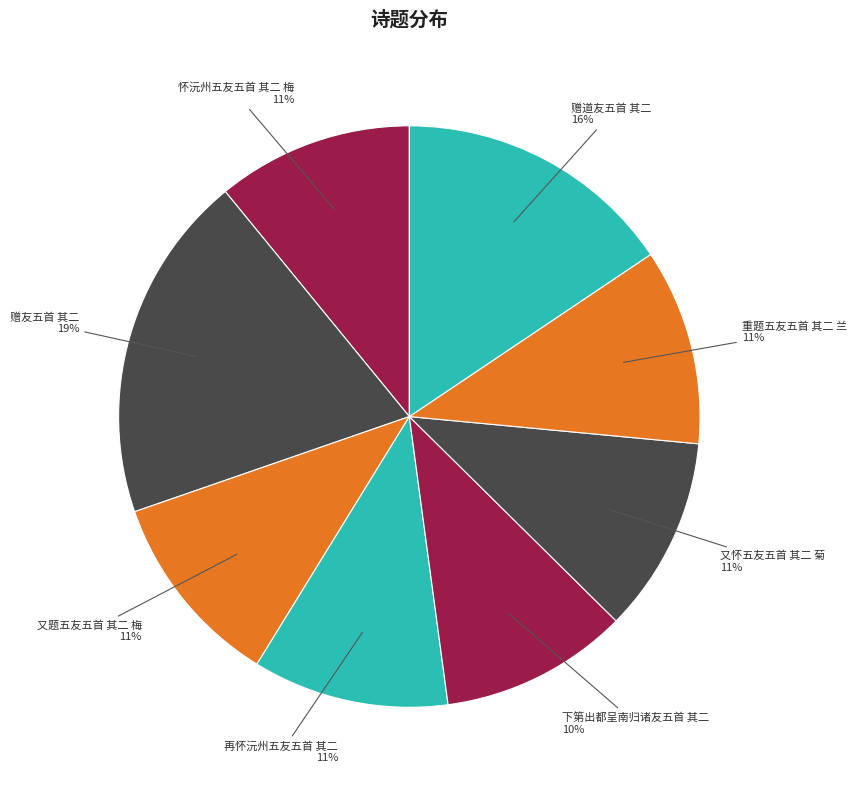

Which slice is the largest?

赠友五首 其二